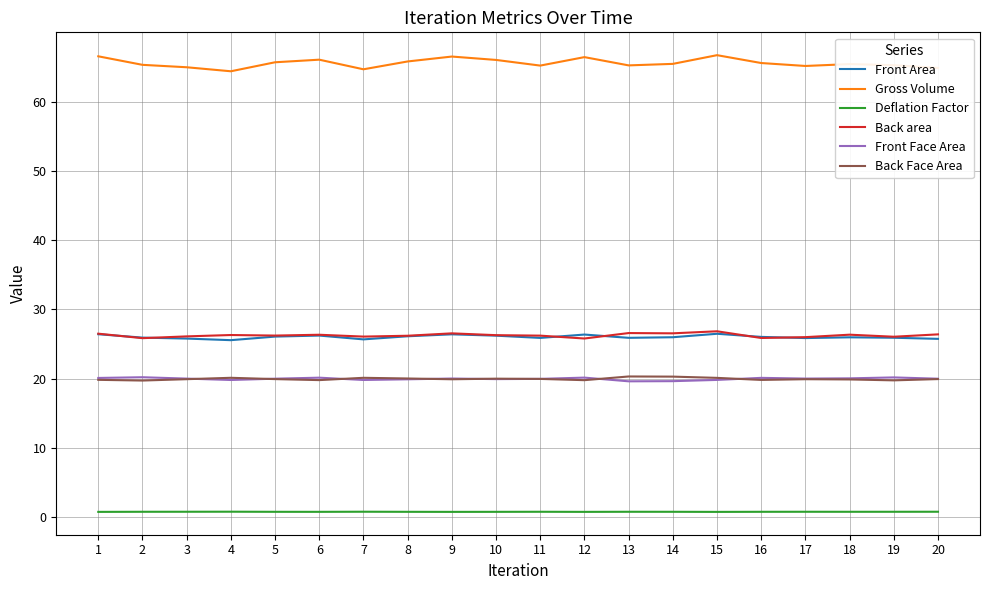

At which label does Back area first exceed 26?

1